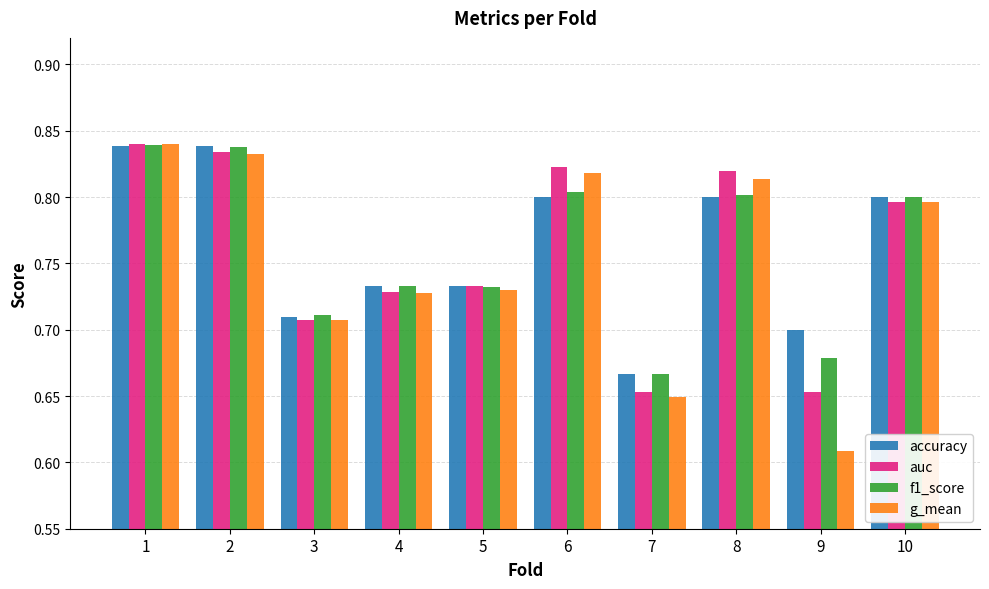

True or false: auc has a value of 0.8 at 10.

True